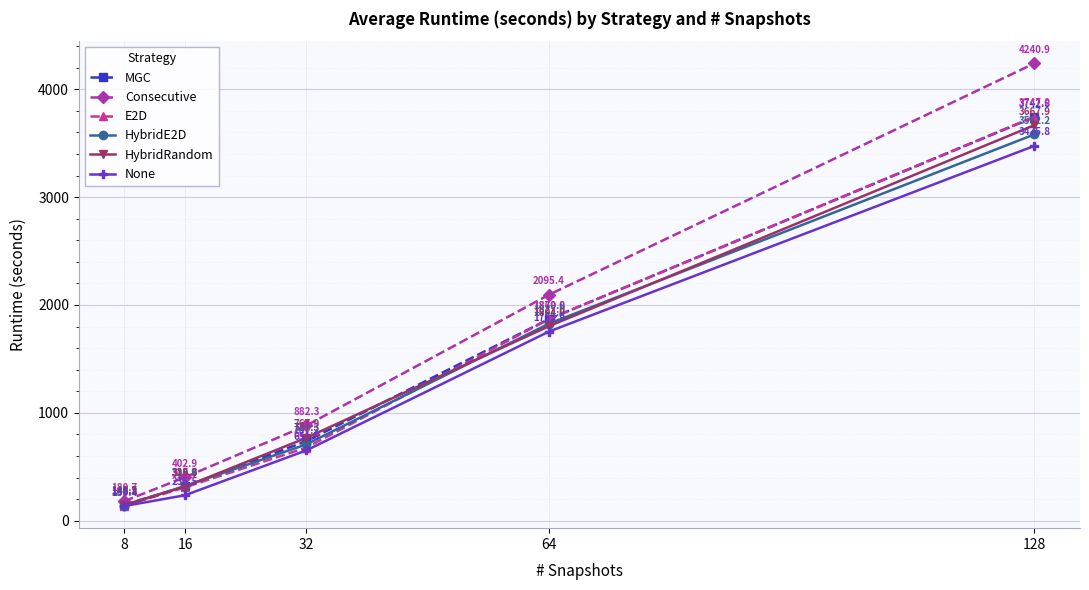

What is the sum of all Consecutive values?

7802.2